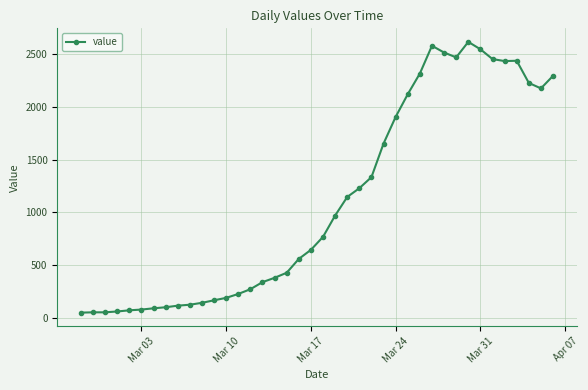

What is the value of the 8th point from the left?

100